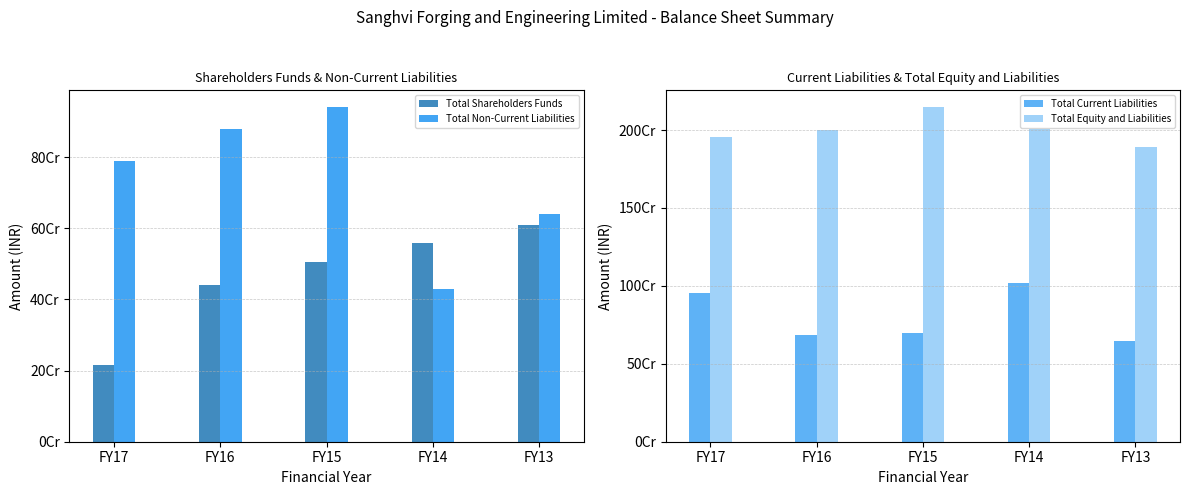

Count the Total Non-Current Liabilities values in the range 640508990 to 879403680.

3